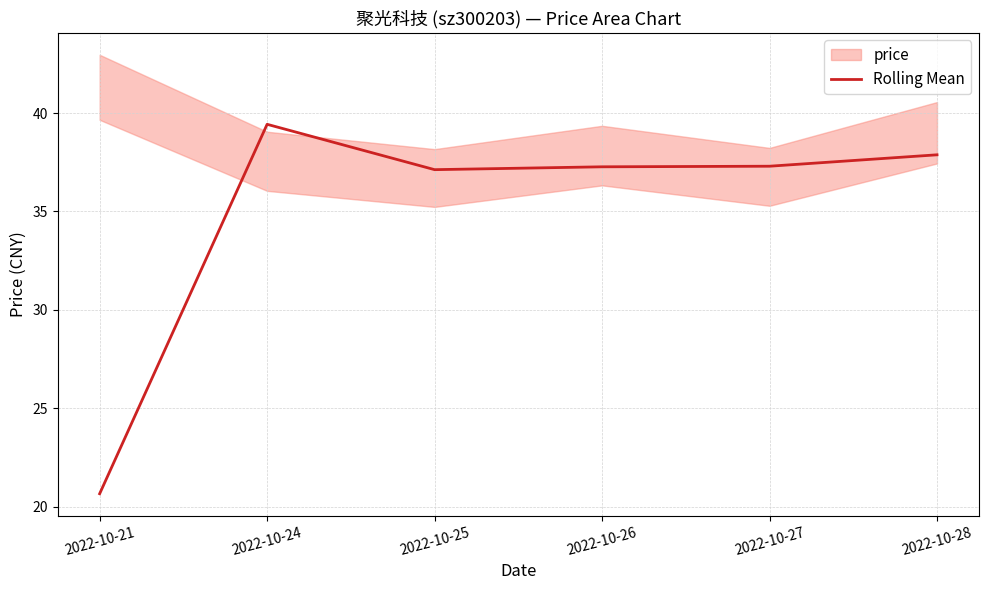

Which category has the lowest value across all series?

2022-10-21